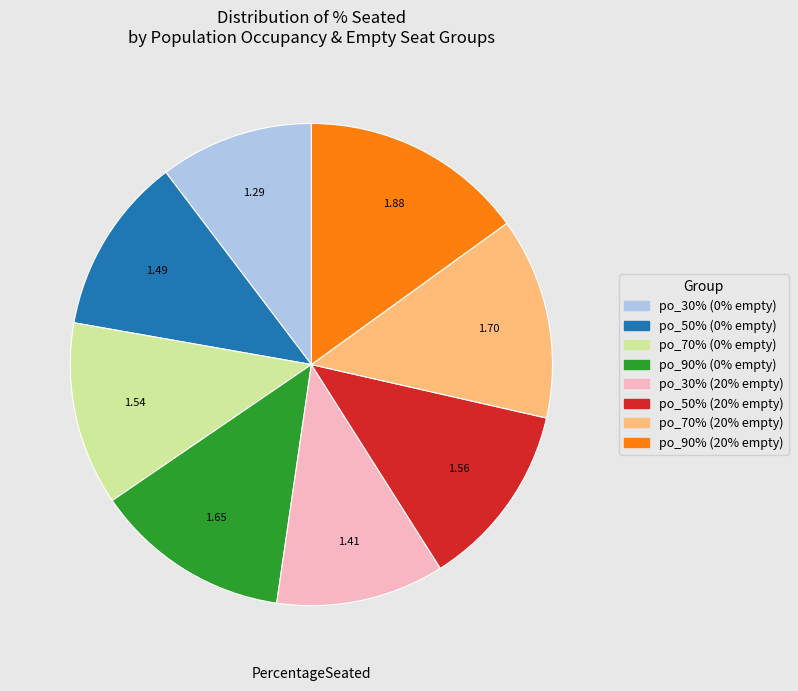

Does any single category account for the majority?

No